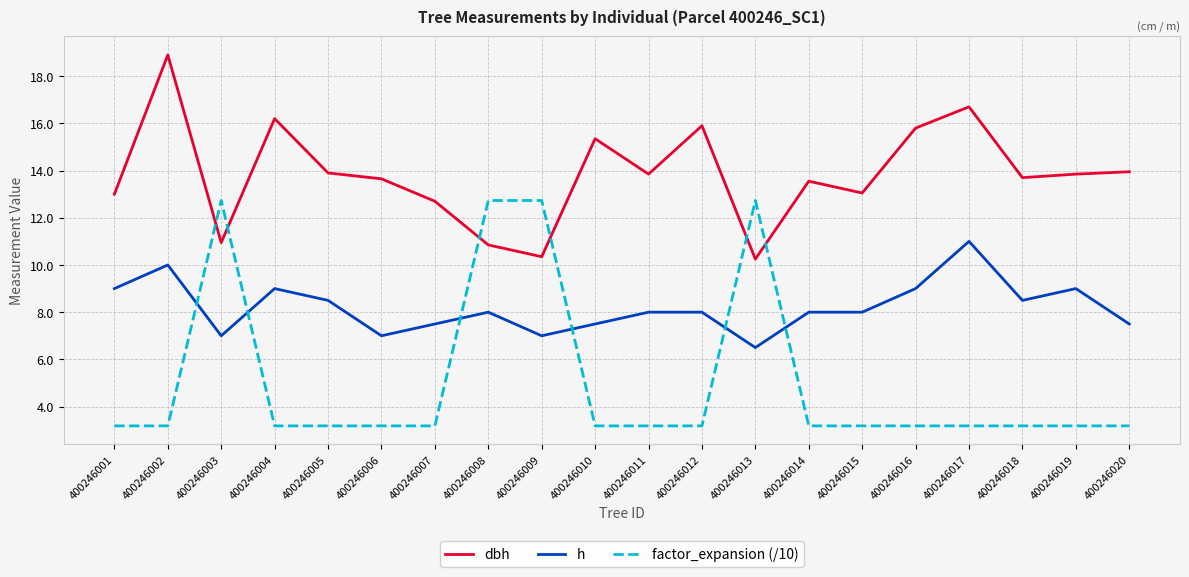

What is the sum of the dbh values at 400246004 and 400246006?

29.9